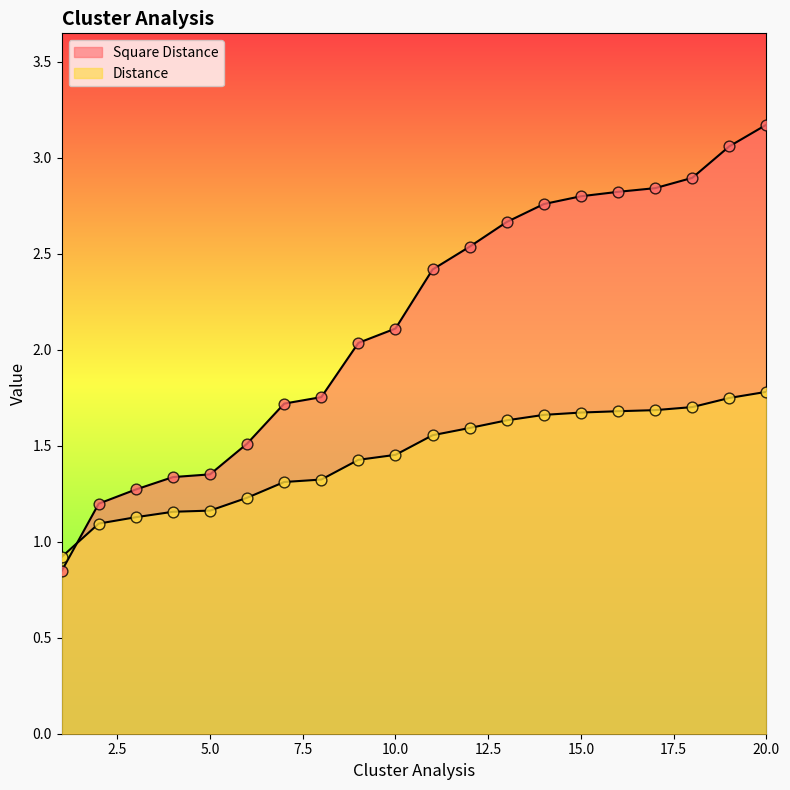

At how many categories does at least one series exceed 2?

12